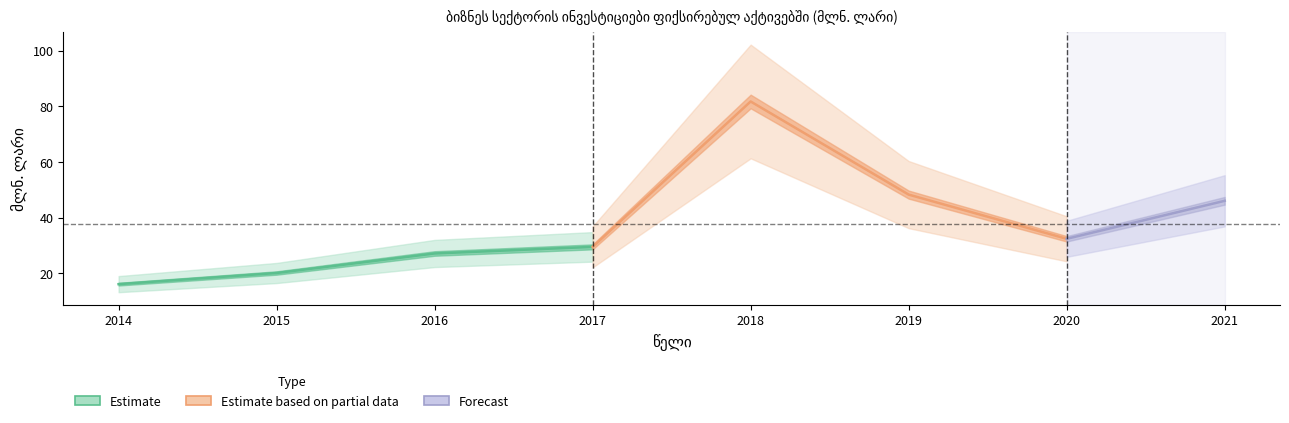

Which category has the highest value across all series?

2018